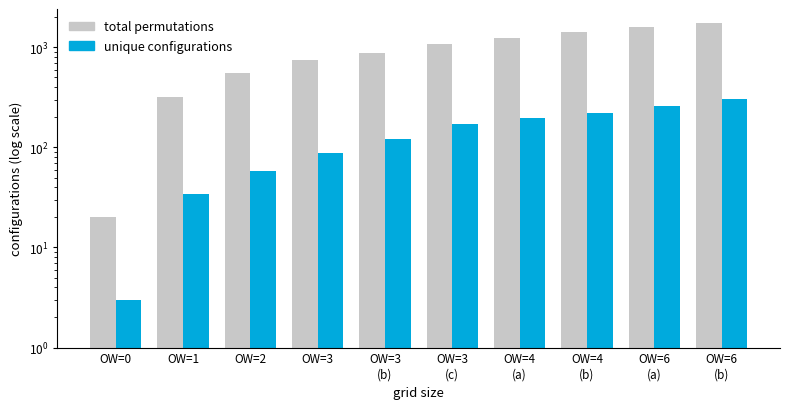

What are all the series names shown in the legend?

total permutations, unique configurations